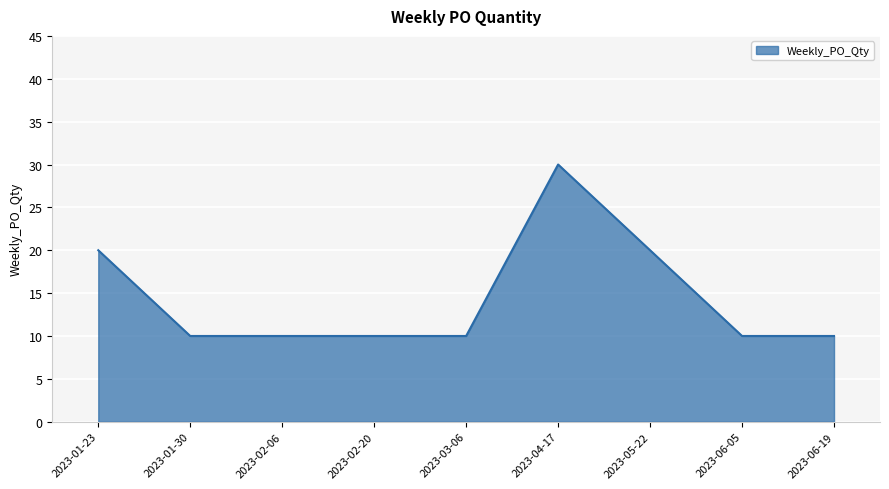

The chart shows a value of 4 at 2023-02-20. True or false?

False